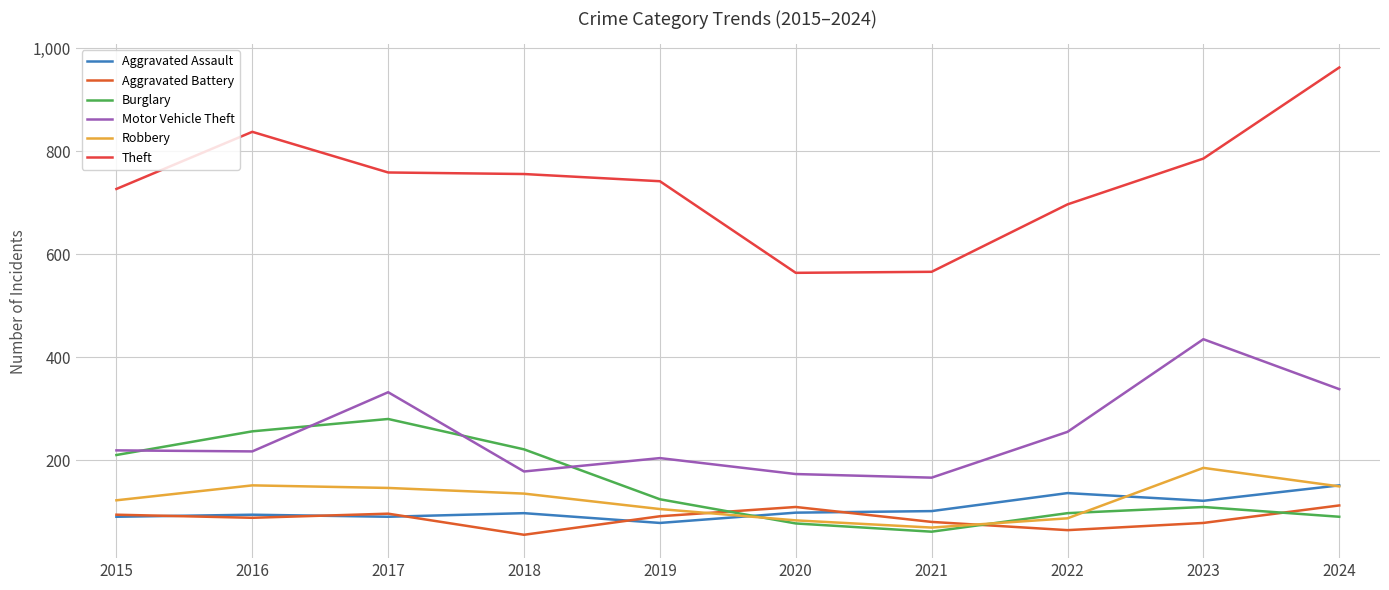

At 2019, list the series in order from smallest to largest.

Aggravated Assault, Aggravated Battery, Robbery, Burglary, Motor Vehicle Theft, Theft